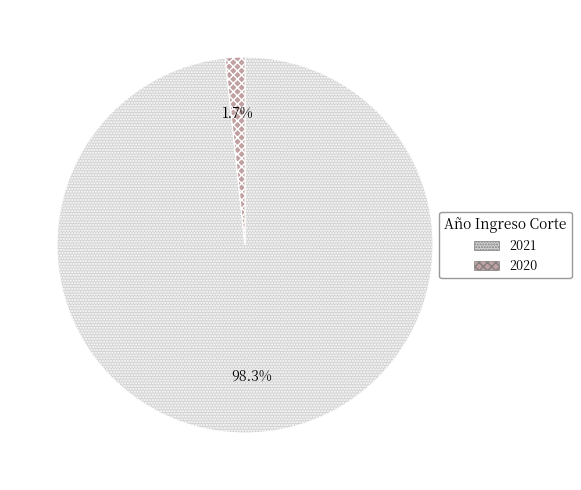

Count the number of slices in the pie.

2